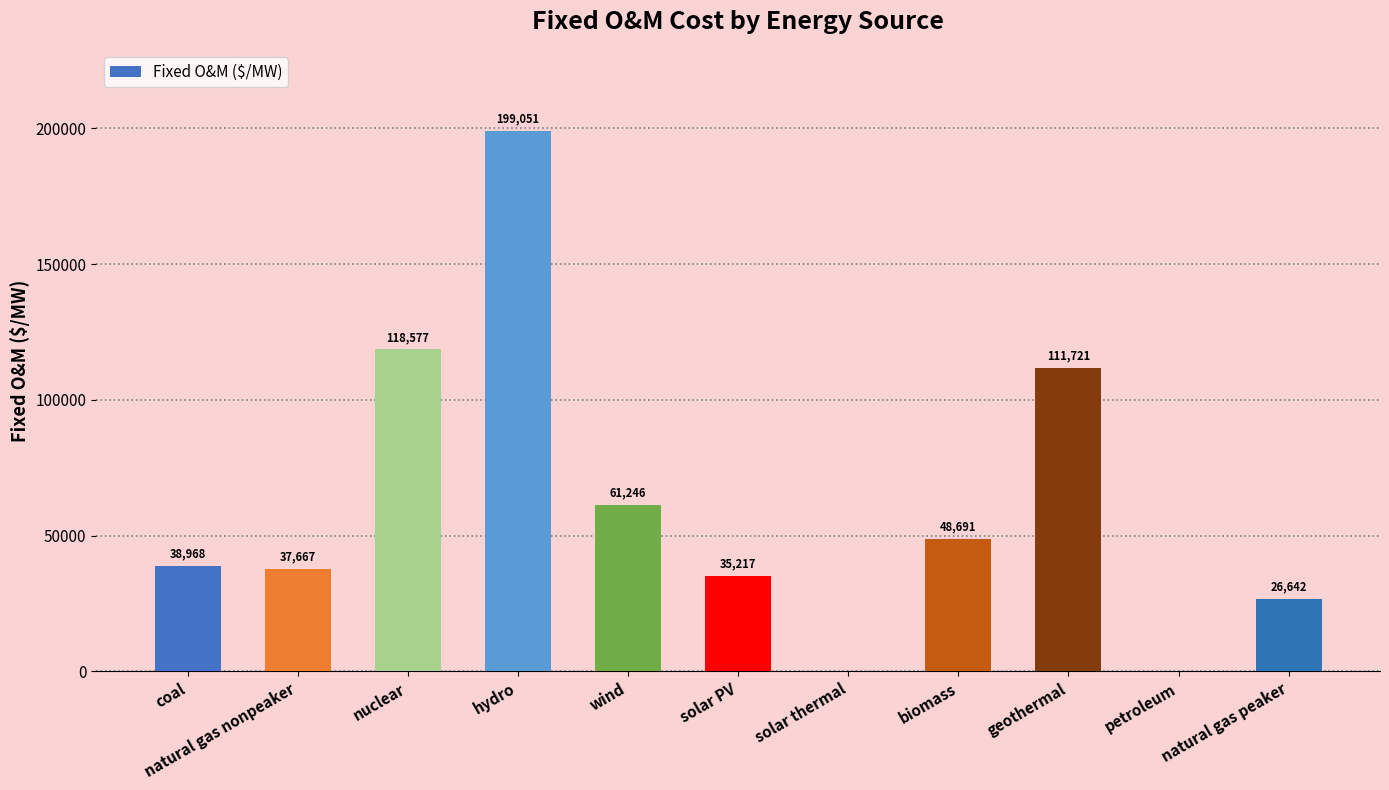

What is the ratio of the value at geothermal to the value at hydro?

0.6